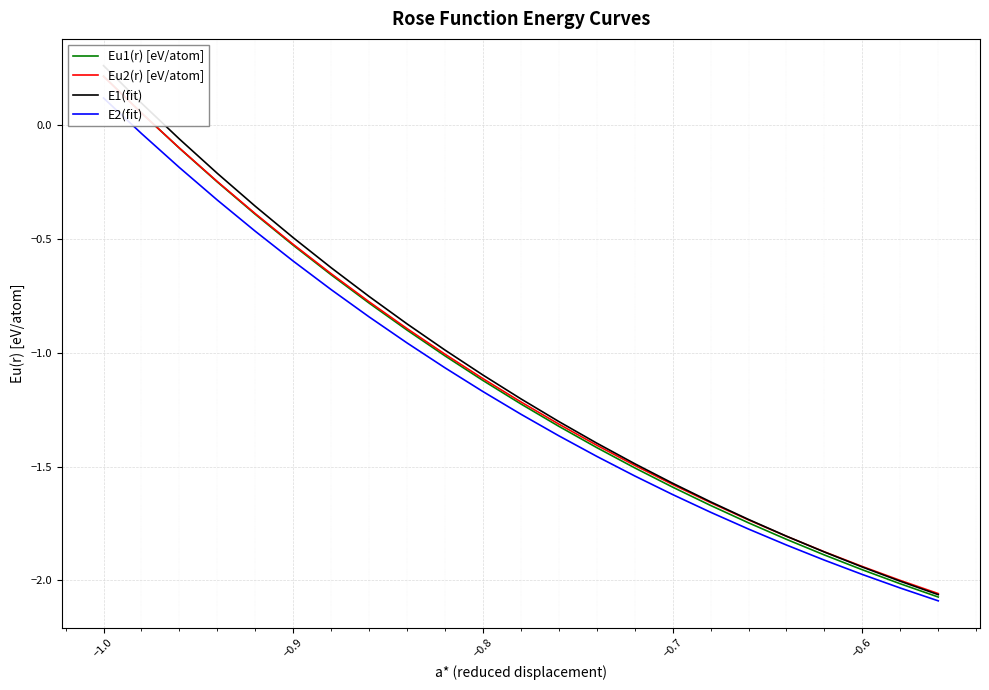

What is the value of the E2(fit) point at the 11th from the left?

-1.2